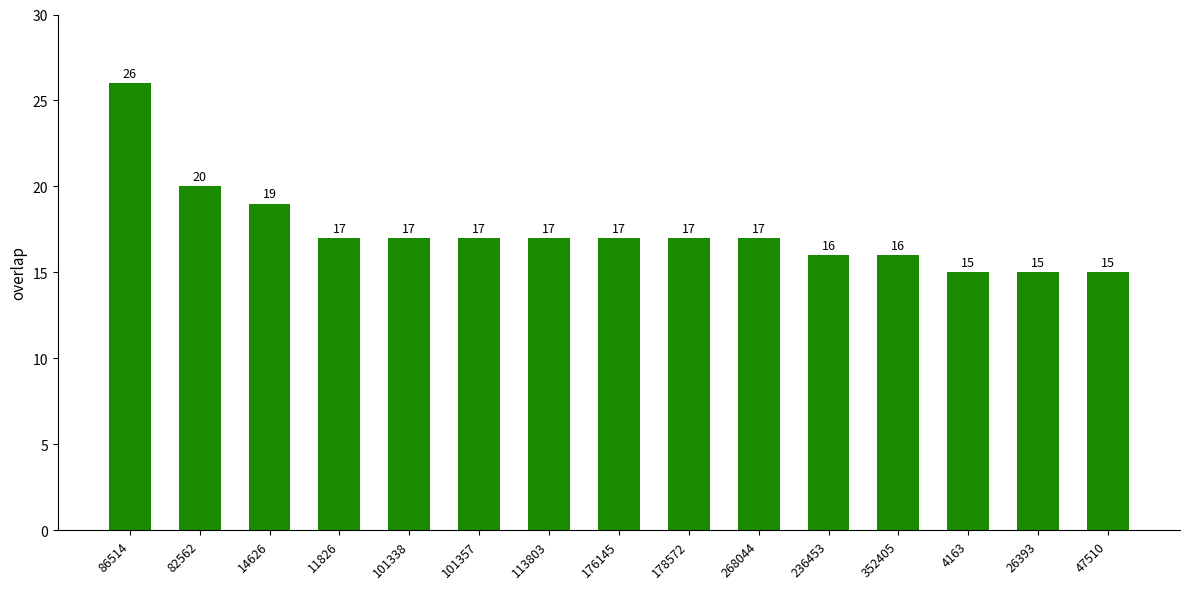

Reading left to right, what are all the values shown in this chart?

26	20	19	17	17	17	17	17	17	17	16	16	15	15	15